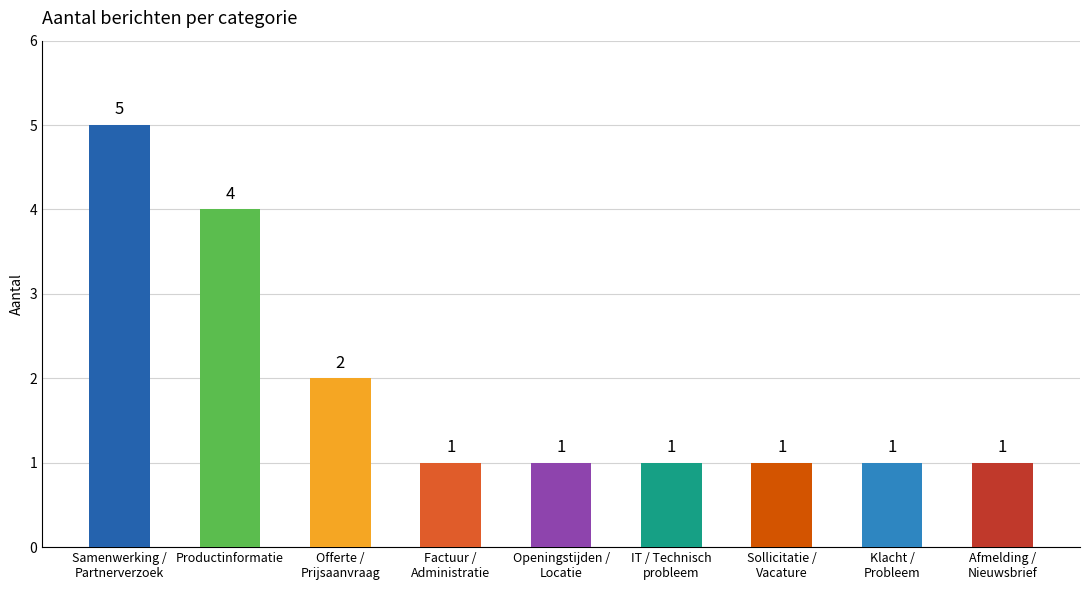

Count the values in the range 1 to 2.

7